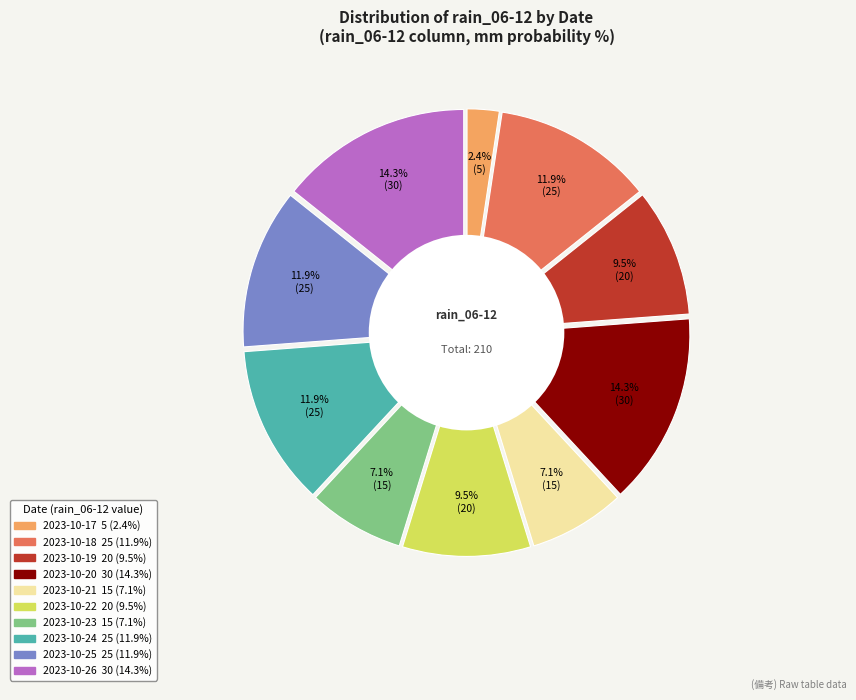

To the nearest percent, what is the combined percentage of 2023-10-25 and 2023-10-20?

26%